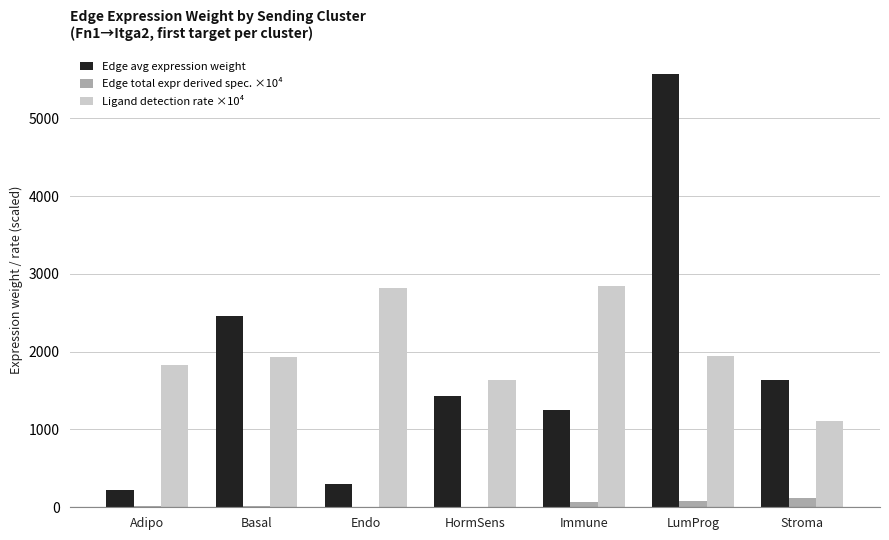

Is the value of Edge total expr derived spec. ×10⁴ at Adipo greater than the value of Ligand detection rate ×10⁴ at Stroma?

No